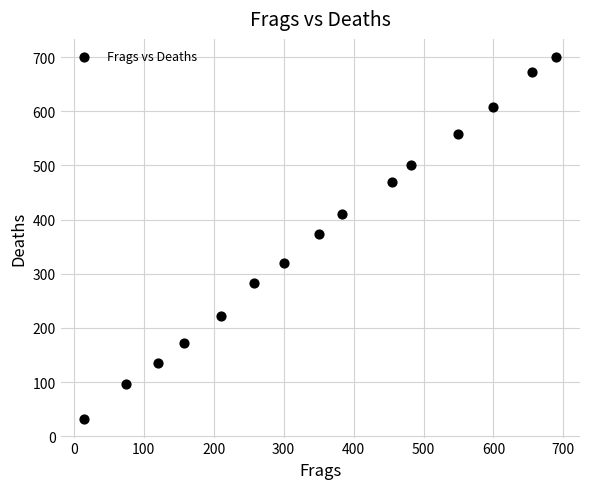

What Y value in the scatter plot is closest to 365?

374